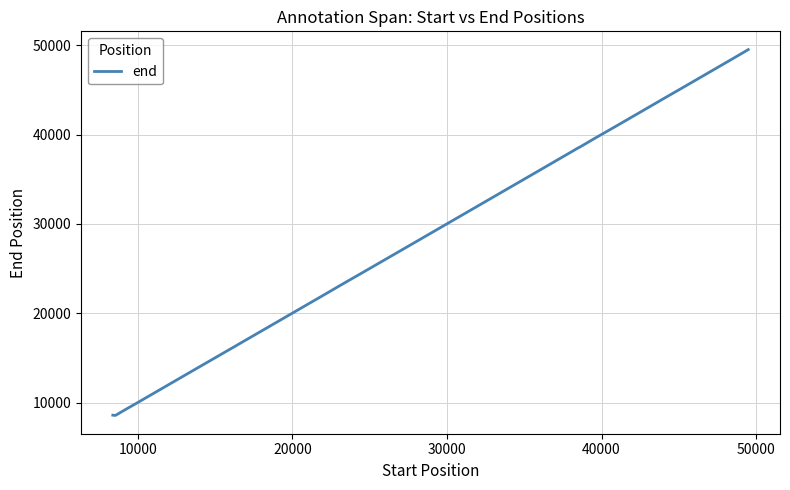

What is the difference between the maximum and minimum values?

40951